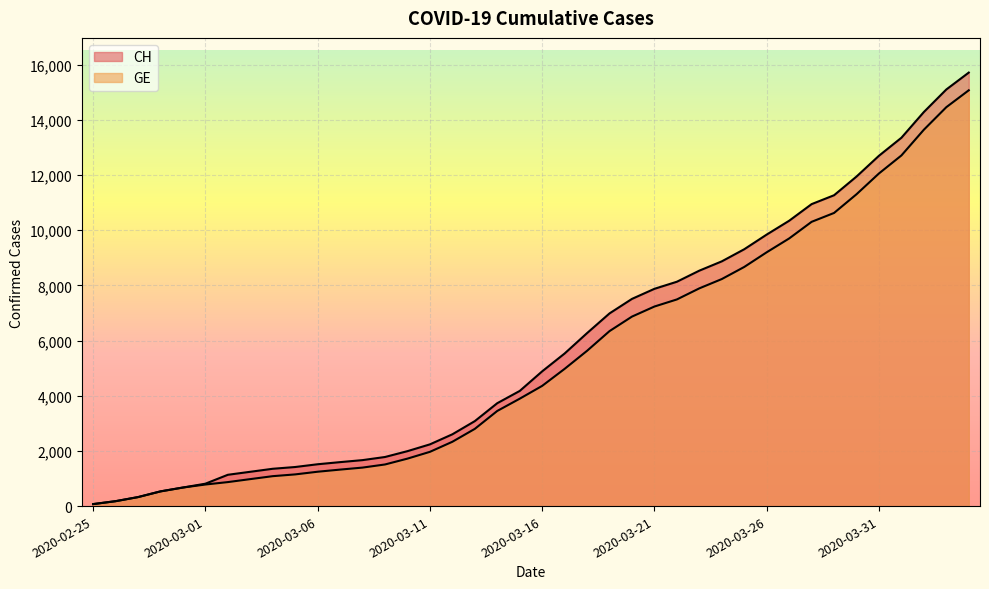

Rank the series by their average value, from highest to lowest.

CH, GE